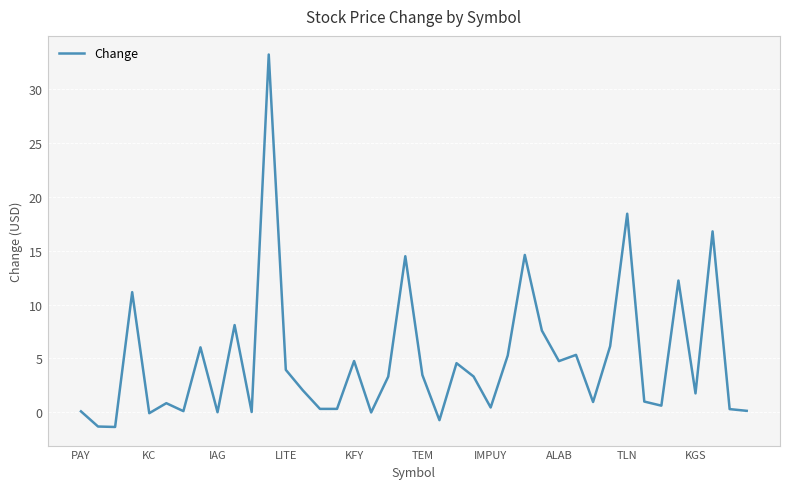

What is the maximum value shown in the chart?

33.2